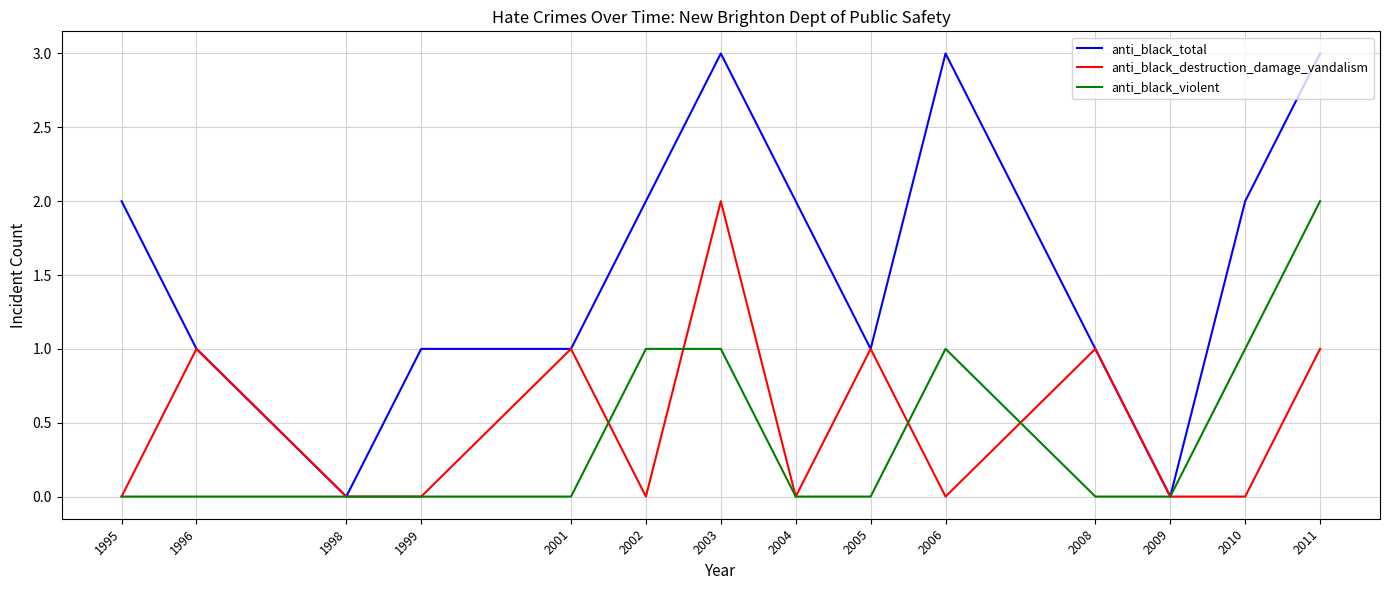

The anti_black_violent series shows 0 at 2009. True or false?

True